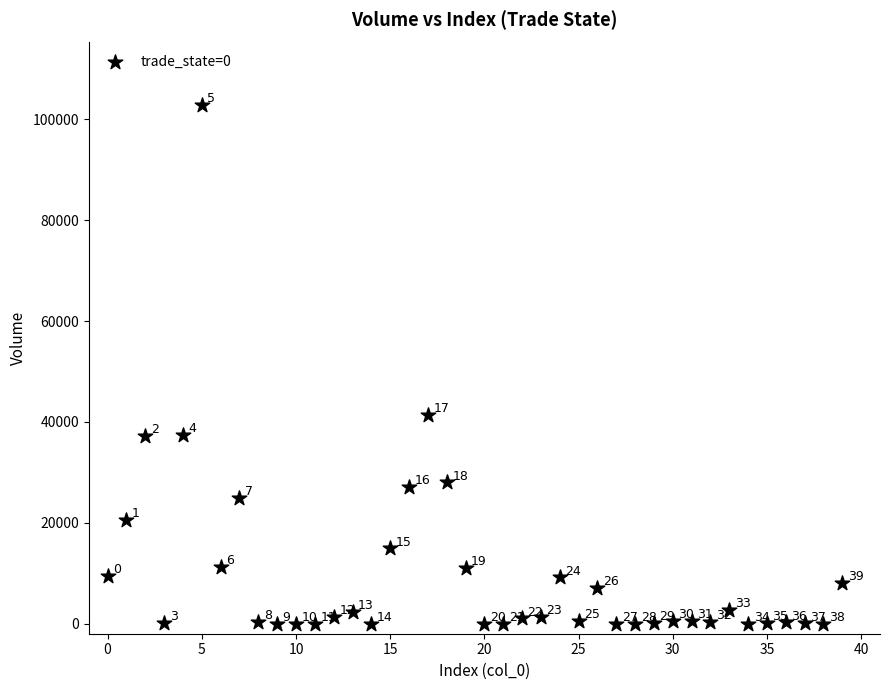

What Y value in the scatter plot is closest to 51444?

41394.2